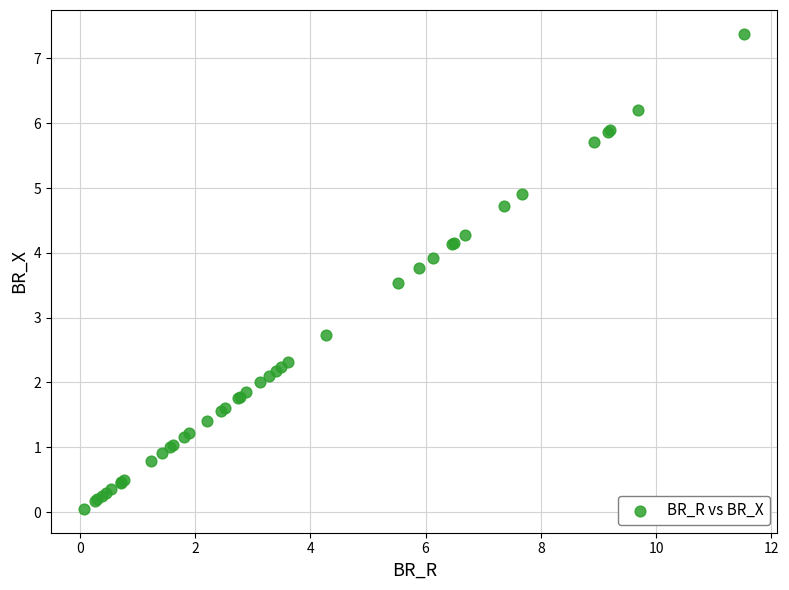

What Y value in the scatter plot is closest to 3?

2.7